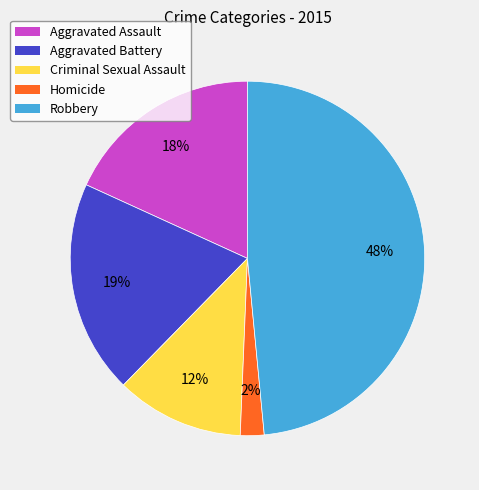

Does Aggravated Battery represent more than half of the total?

No